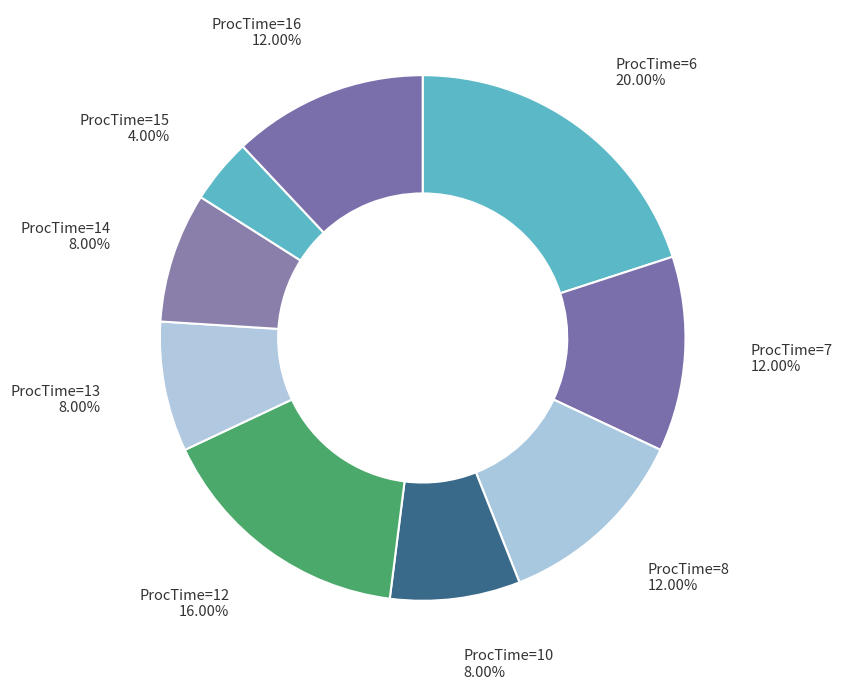

What is the ratio of the value at ProcTime=14 to the value at ProcTime=8?

0.7